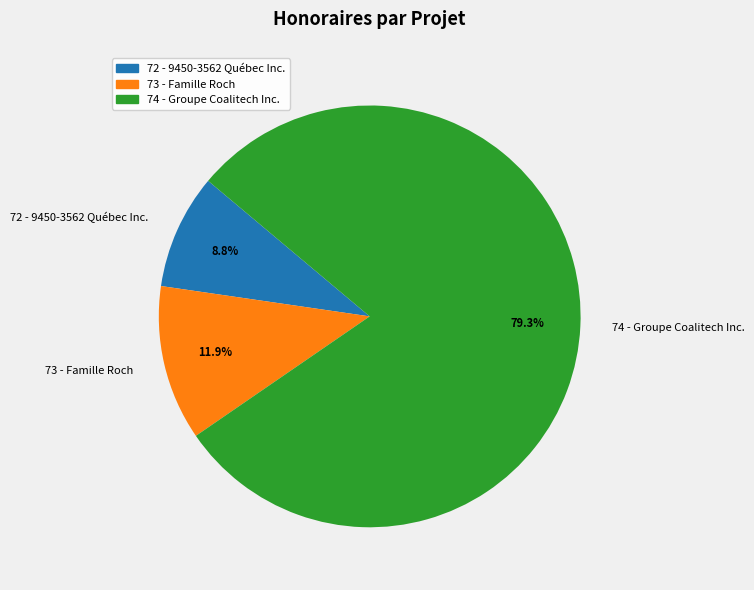

Rank the categories by value from lowest to highest.

72 - 9450-3562 Québec Inc., 73 - Famille Roch, 74 - Groupe Coalitech Inc.